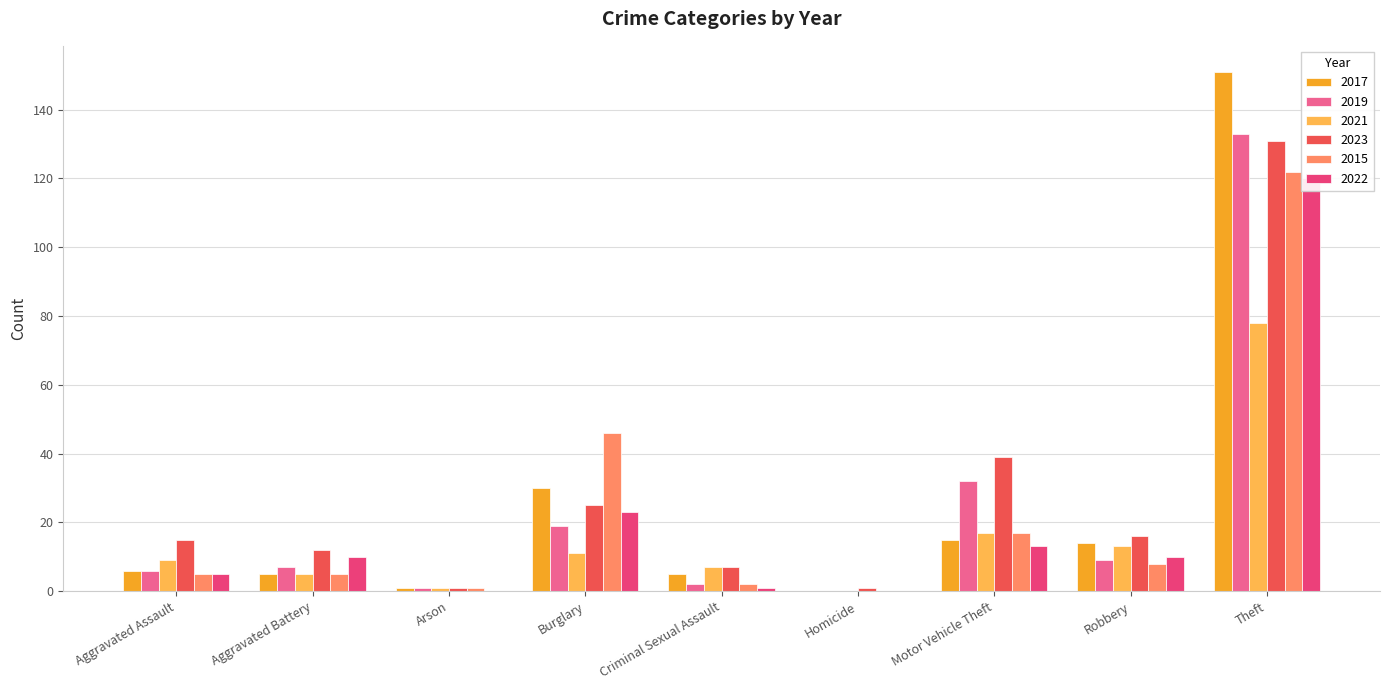

The value of 2017 at Aggravated Battery is 5. True or false?

True